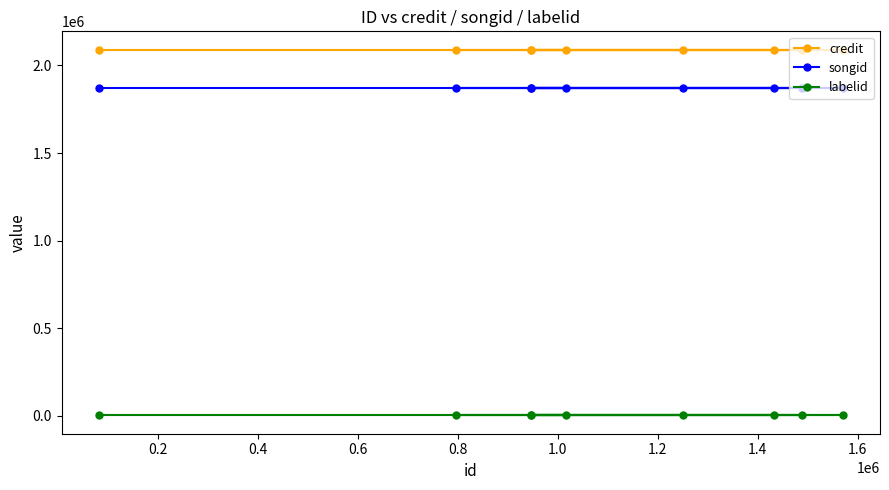

List the series in order of their peak value, highest first.

credit, songid, labelid